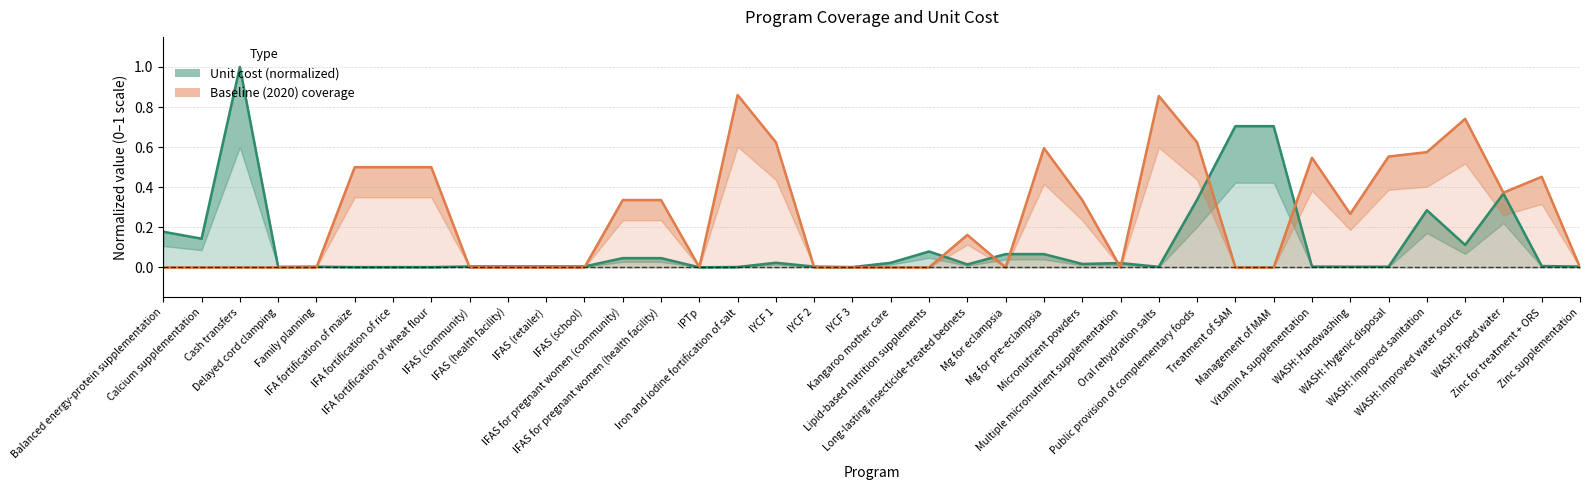

True or false: Unit cost (normalized) and Baseline (2020) coverage intersect in this chart.

True